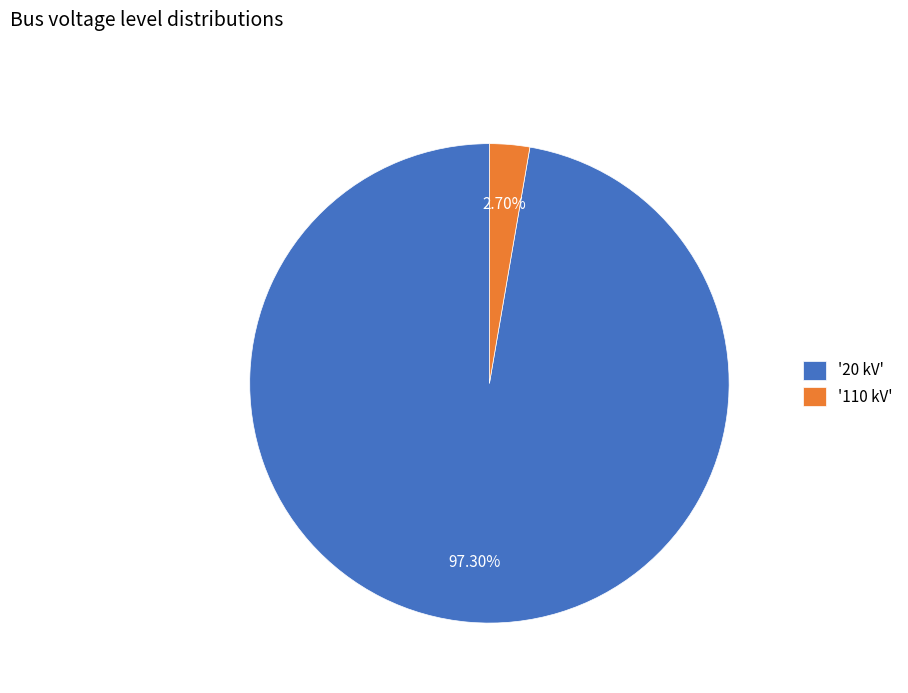

Which has a higher value, '110 kV' or '20 kV'?

'20 kV'